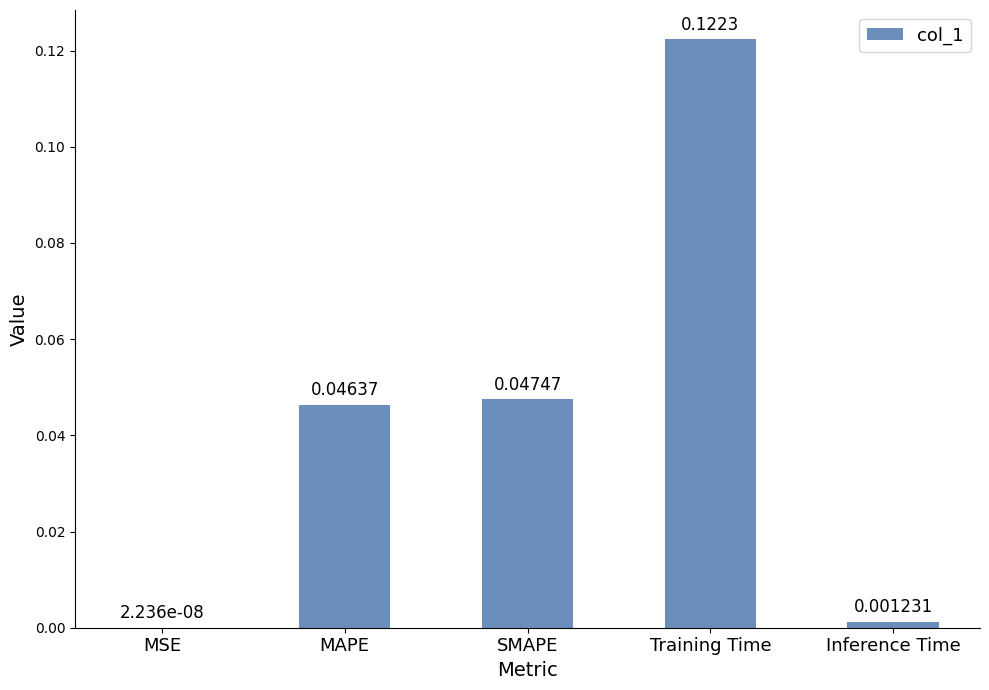

Which has a higher value, MSE or Training Time?

Training Time